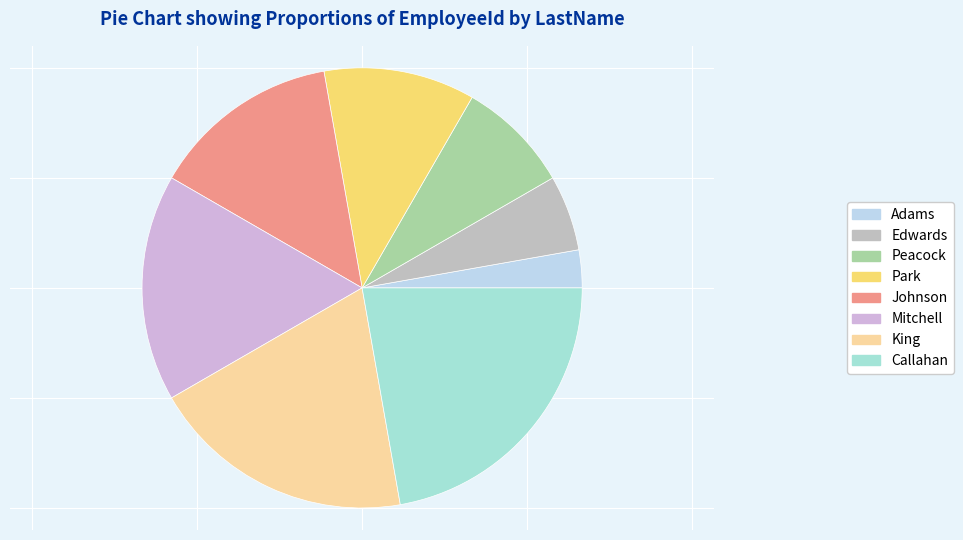

Do Park and Mitchell together represent more than half of the pie?

No